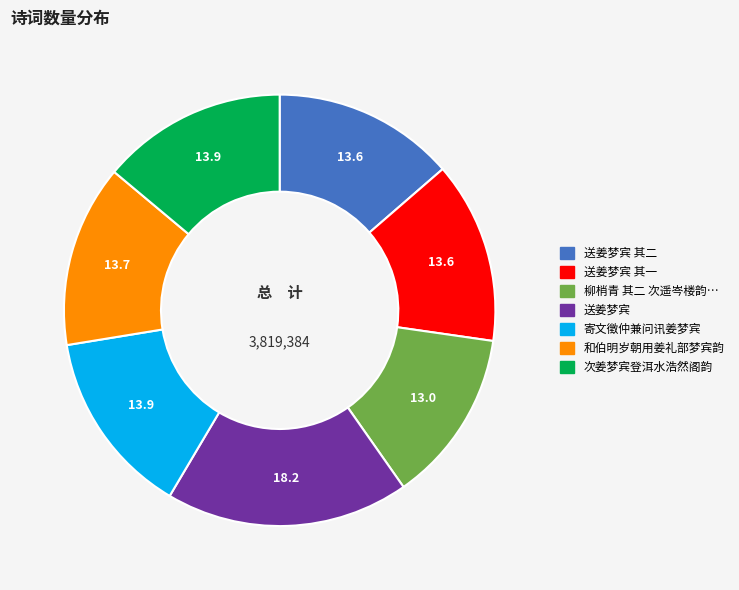

Is there any slice that represents more than half of the pie?

No